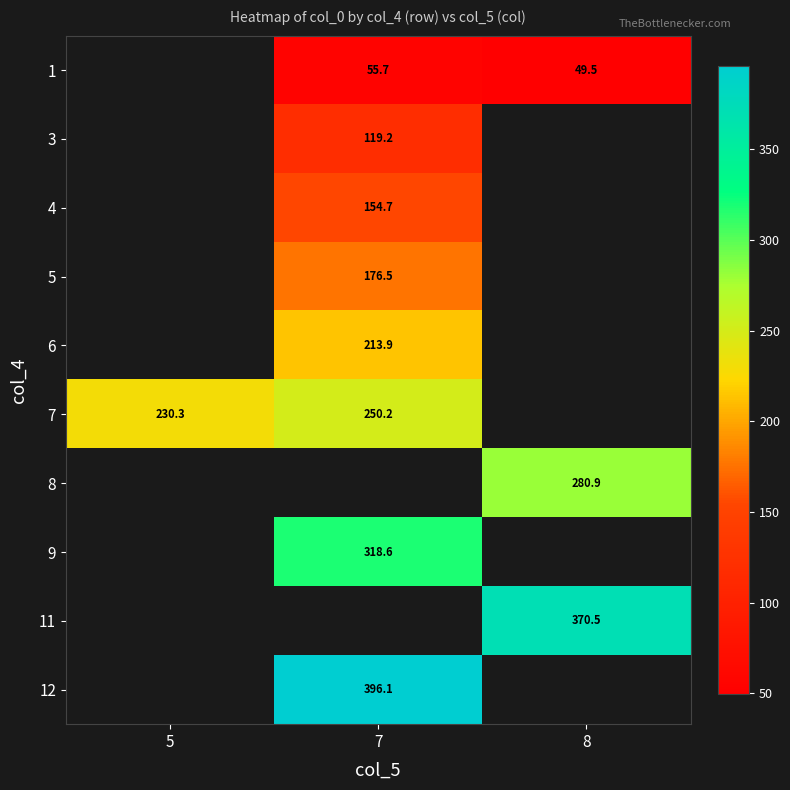

Which category has the highest value across all series?

7